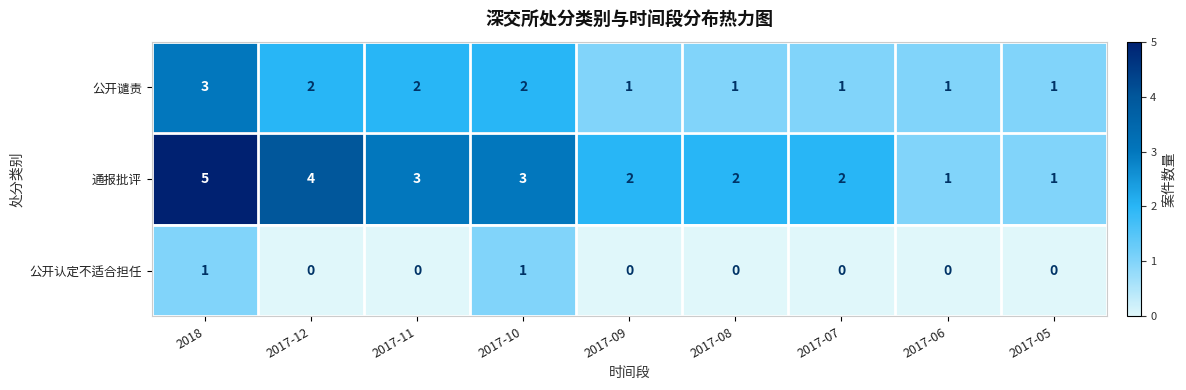

Is it true that 通报批评 equals 2 at 2017-09?

True